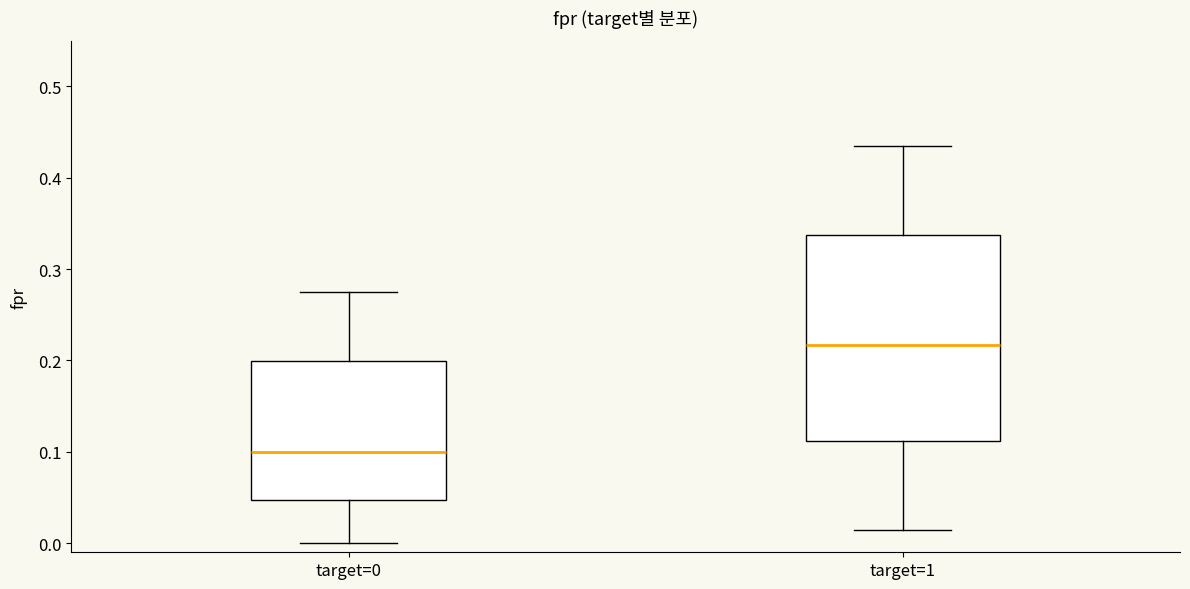

Where is the lower edge of the box for target=1 on the y-axis? The values are not printed on the chart, so give them approximately, as read against the axis.

0.11